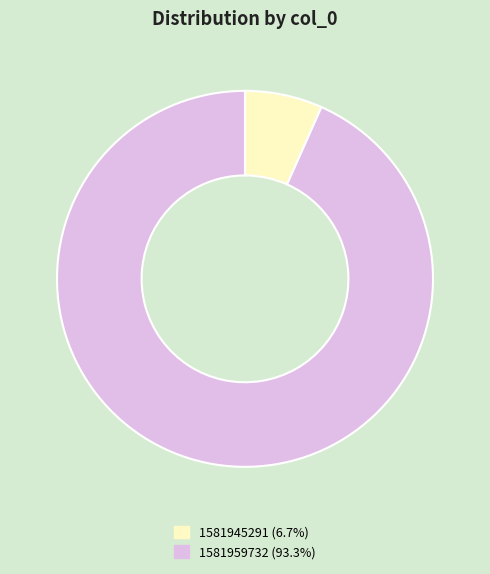

Is there any slice that represents more than half of the pie?

Yes